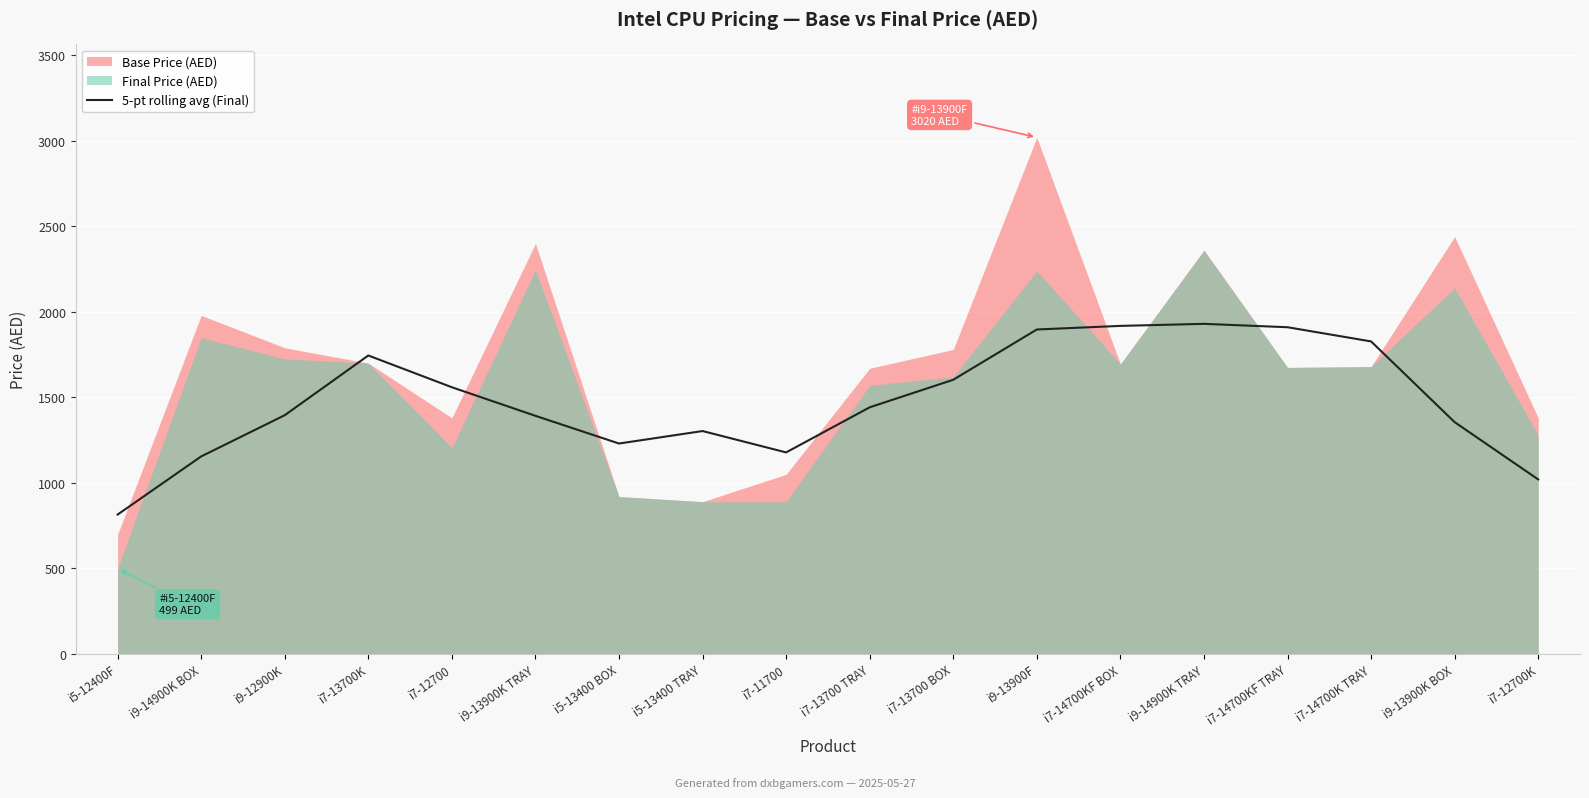

What is the sum of all values?

26672.6